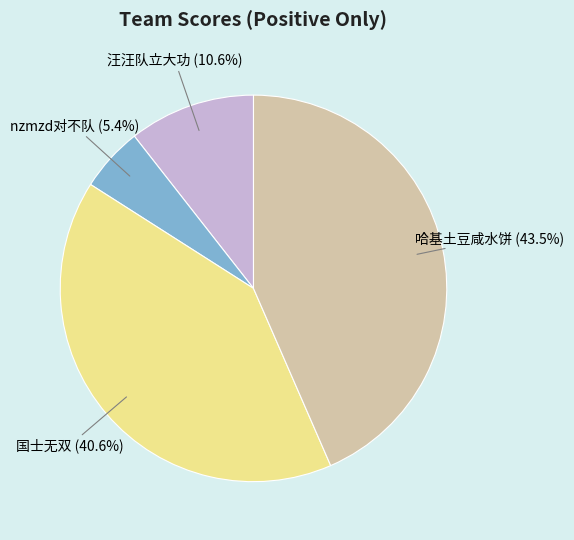

Is there a majority slice in this chart?

No